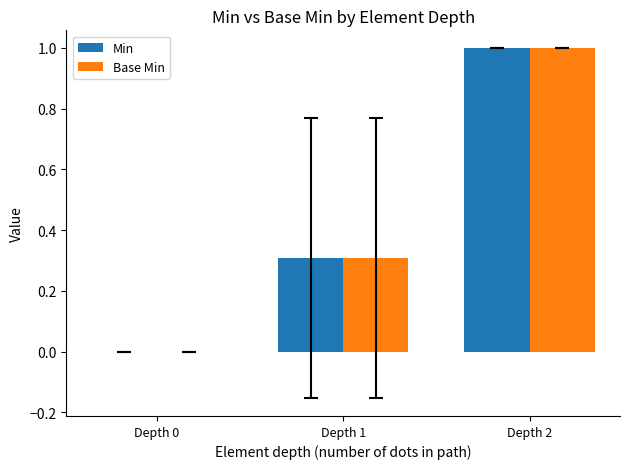

What are all the series names shown in the legend?

Min, Base Min